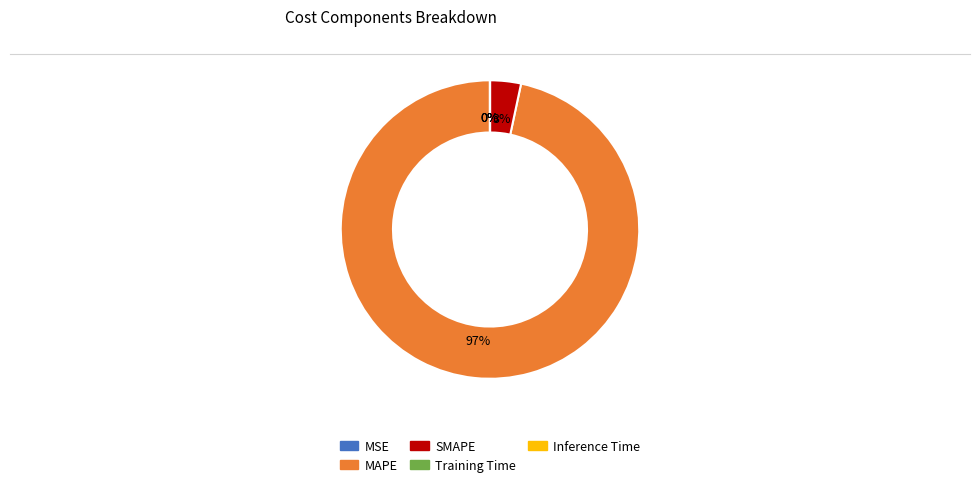

To the nearest percent, what is the average slice percentage?

20%